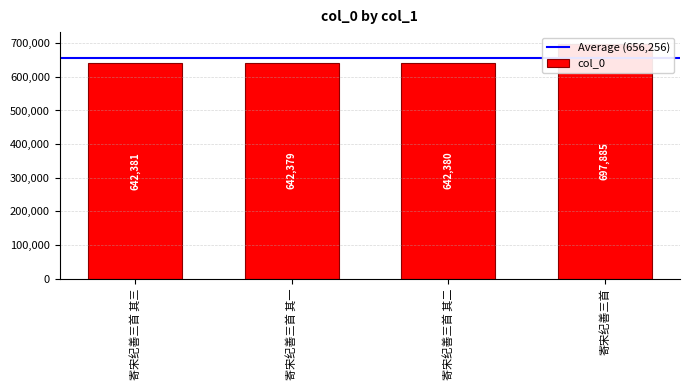

What is the label of the 4th bar from the right?

寄宋纪善三首 其三